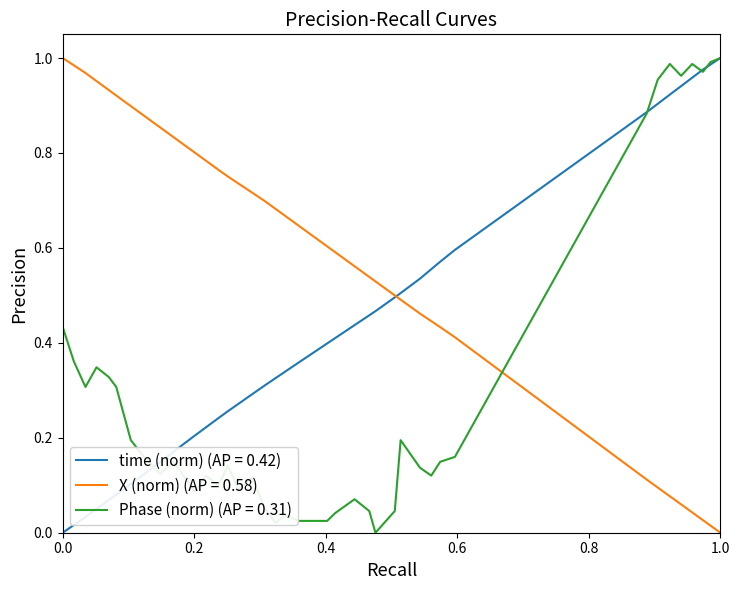

Which series ends up on top after the final intersection of X (norm) (AP = 0.58) and Phase (norm) (AP = 0.31)?

Phase (norm) (AP = 0.31)